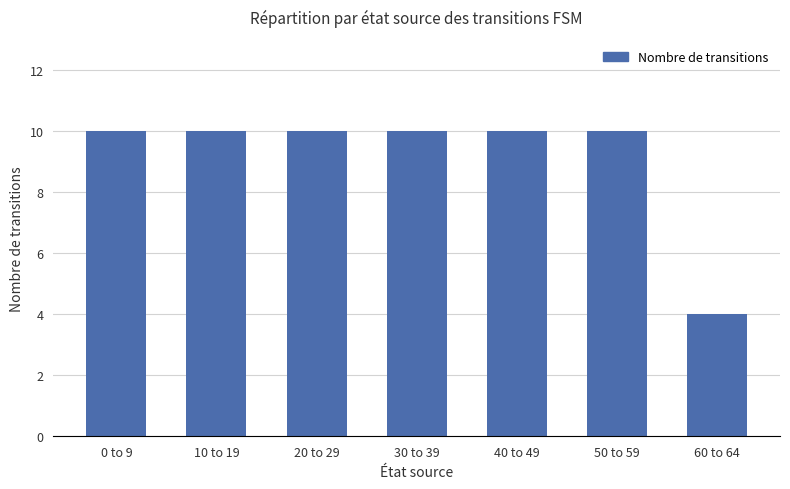

What is the label of the 4th bar from the right?

30 to 39